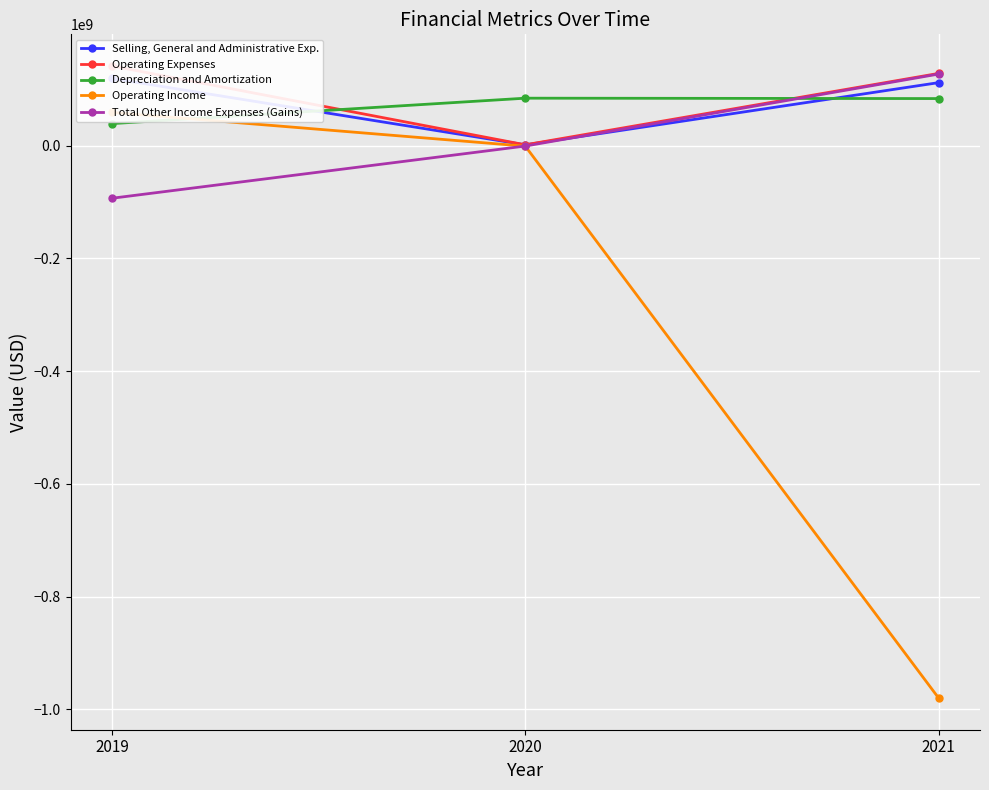

Is it true that Selling, General and Administrative Exp. equals 119221000 at 2019?

True